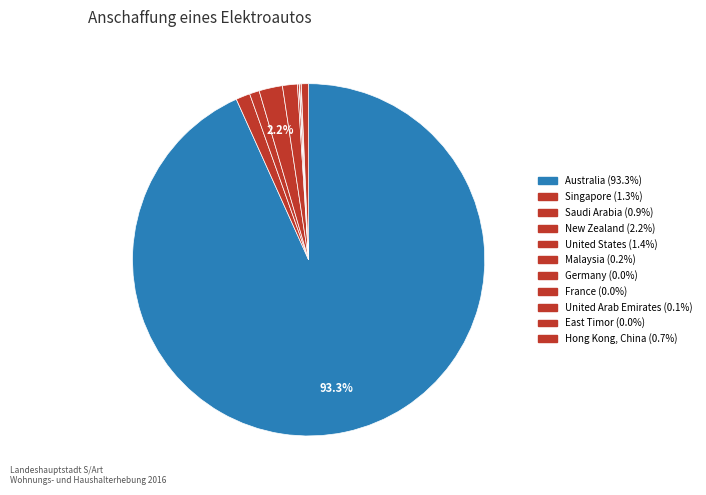

True or false: Hong Kong, China accounts for 1% of the total.

True